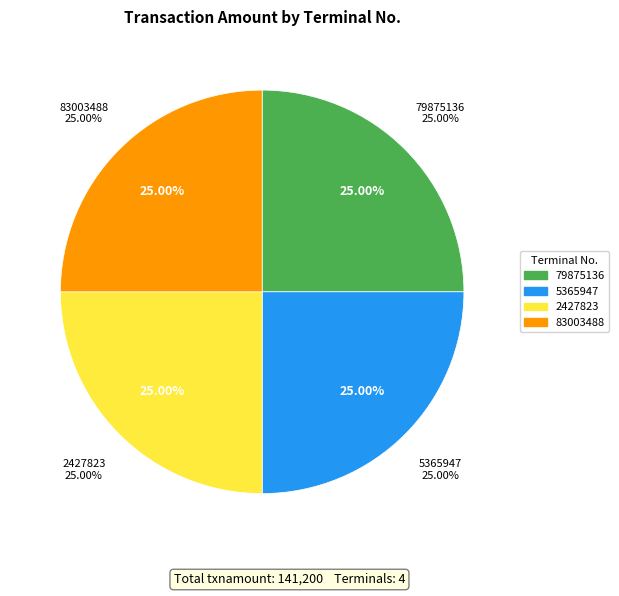

Which category has the smallest portion of the pie?

79875136